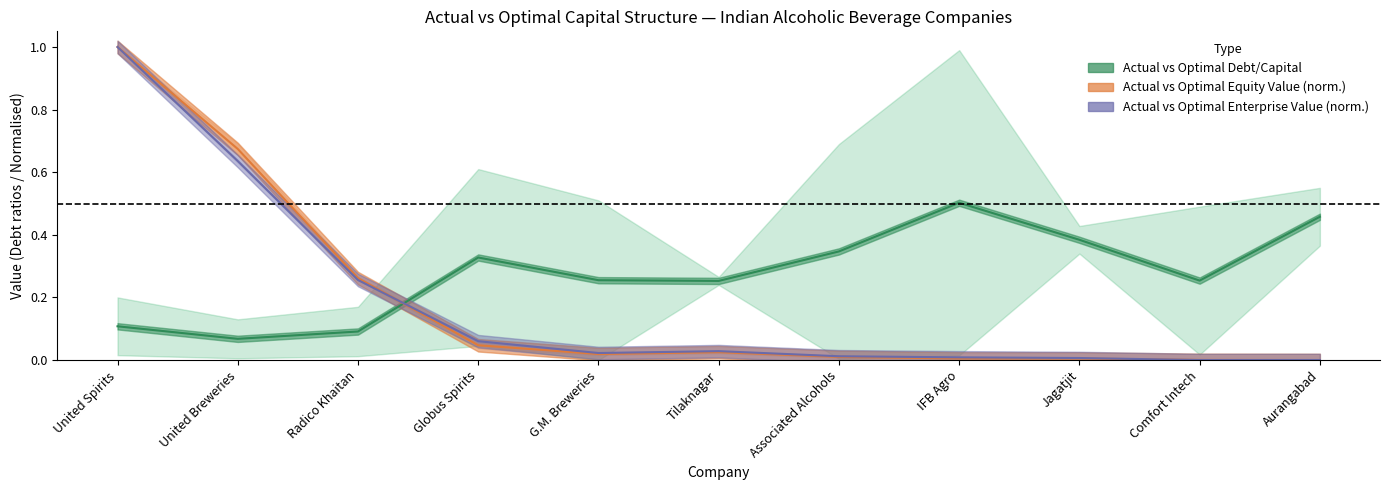

List the labels in order of Actual vs Optimal Debt/Capital value, smallest first.

United Breweries, Radico Khaitan, United Spirits, Tilaknagar, Comfort Intech, G.M. Breweries, Globus Spirits, Associated Alcohols, Jagatjit, Aurangabad, IFB Agro